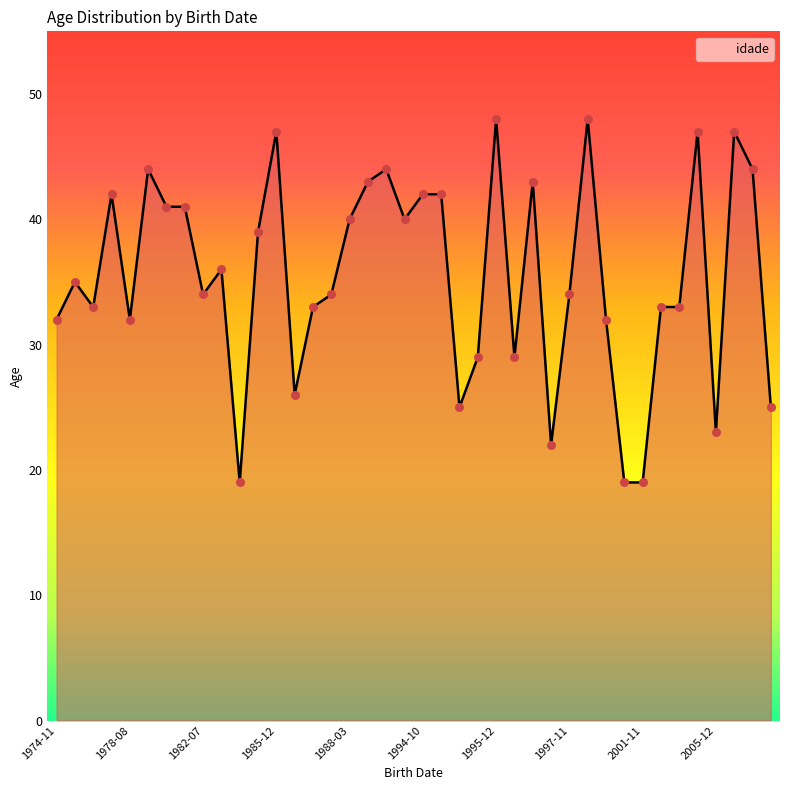

What is the minimum value shown in the chart?

19